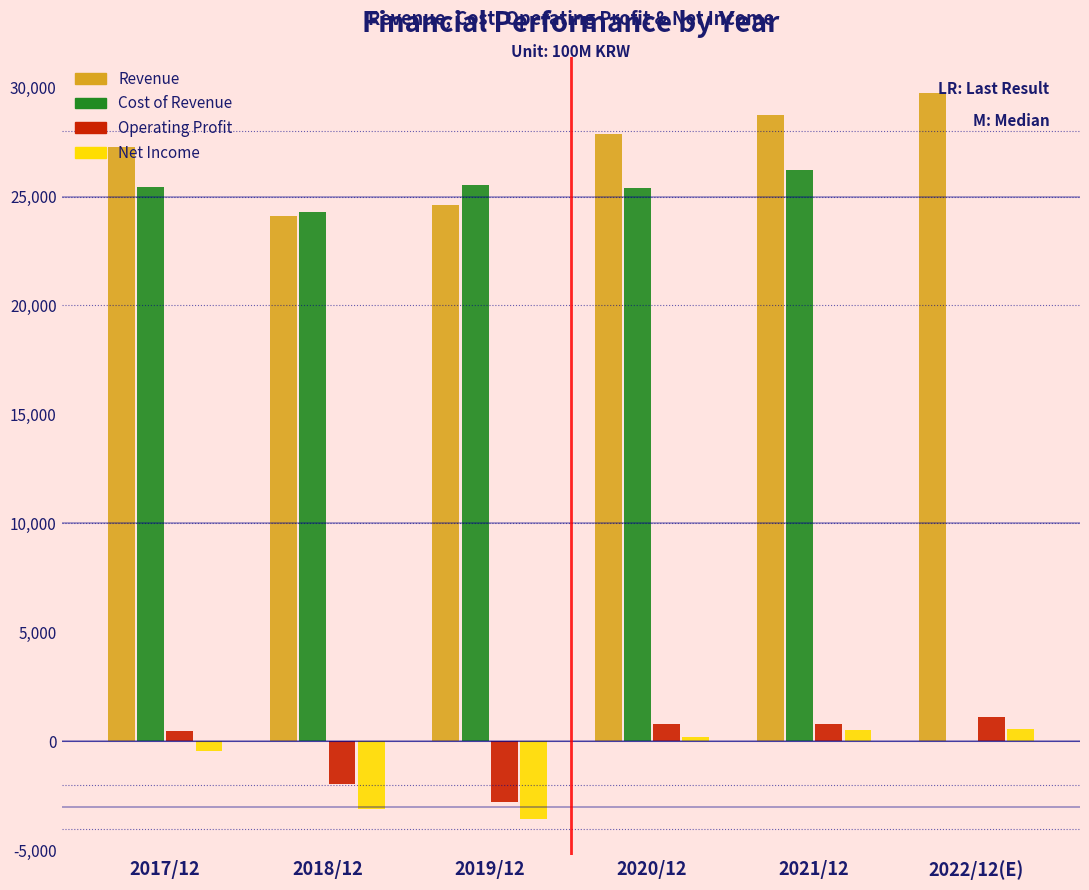

What is the maximum value shown in the chart?

29737.3